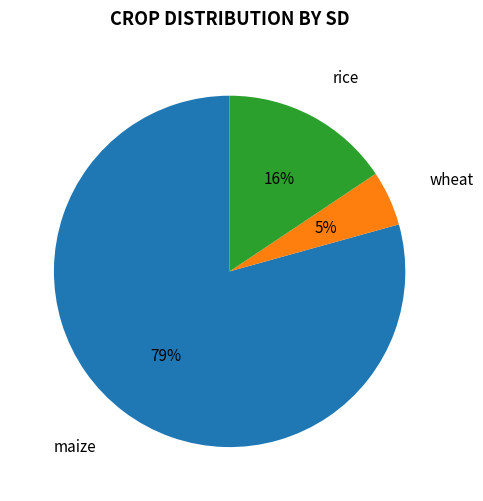

True or false: maize accounts for 86% of the total.

False